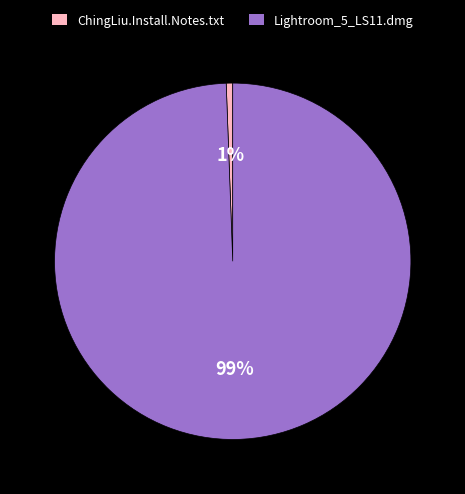

How many segments does this pie chart have?

2